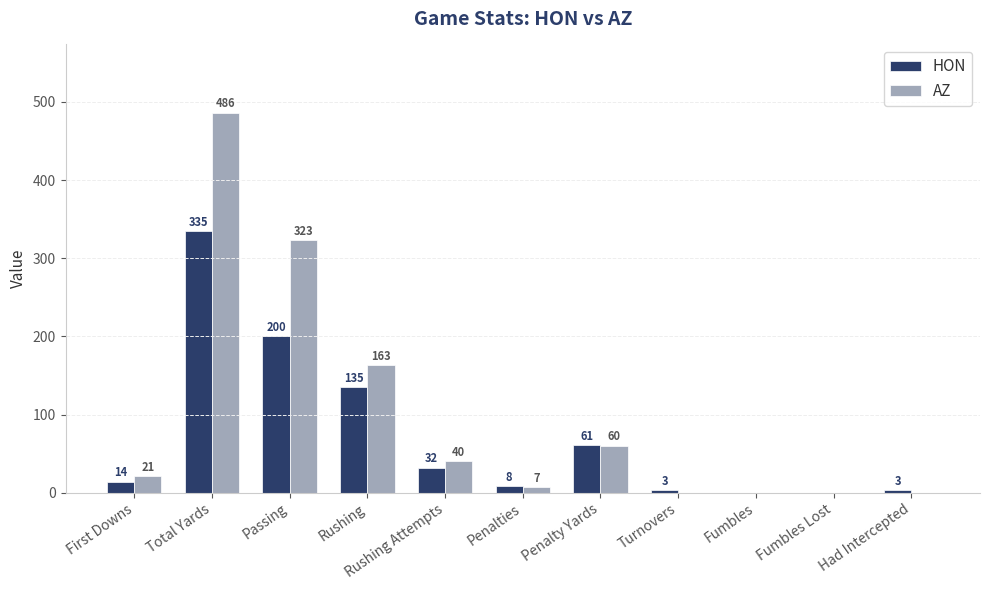

How many distinct data groups are displayed?

2